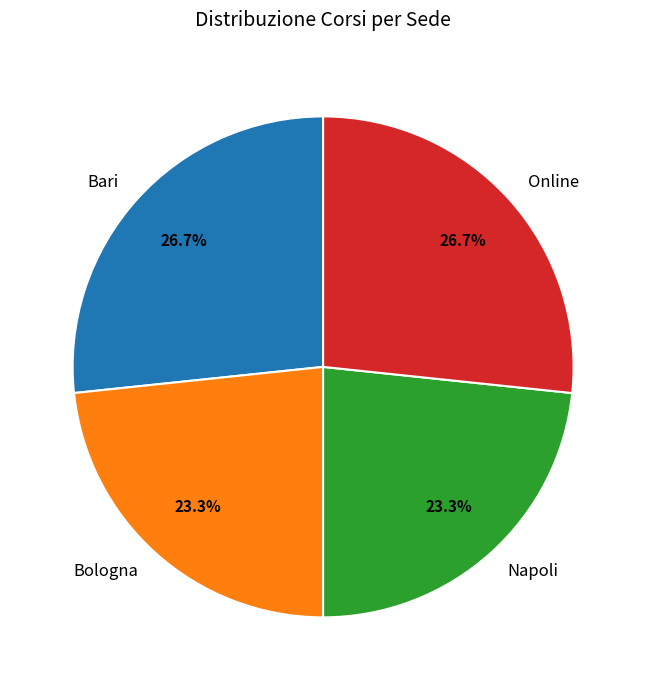

What portion of the pie excludes Online?

73.3%